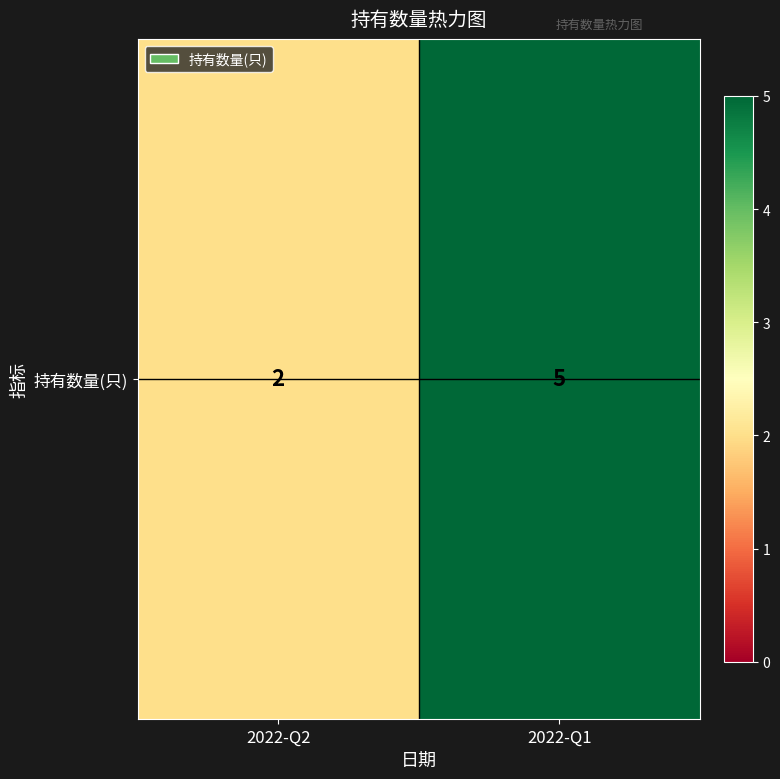

List the labels in order of value, smallest first.

2022-Q2, 2022-Q1